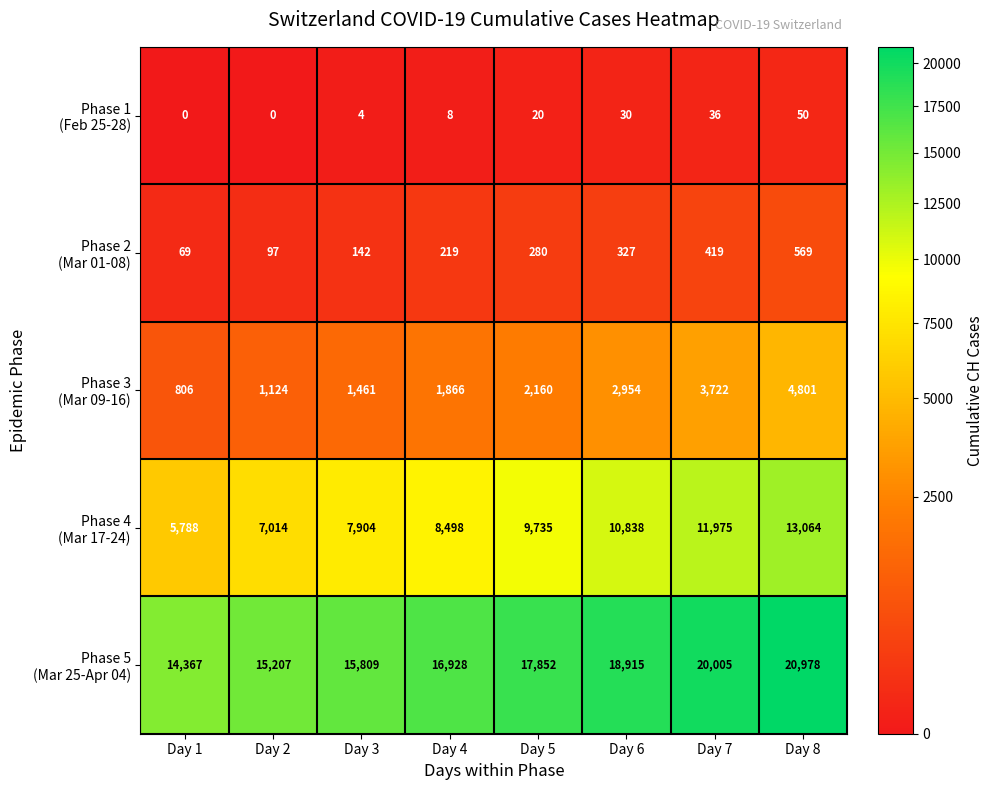

What is the spread (max minus min) of values at Day 8?

20928